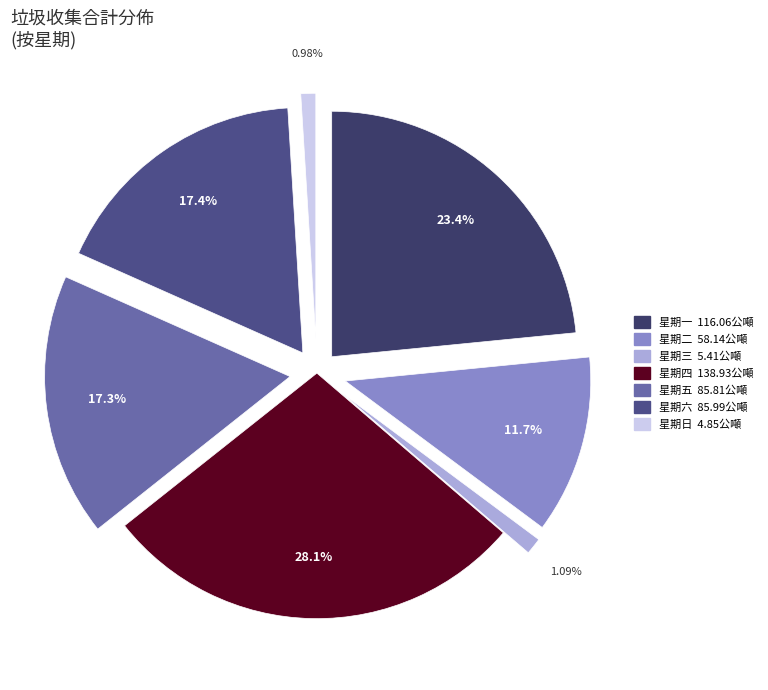

Which has a higher value, 星期一 or 星期六?

星期一